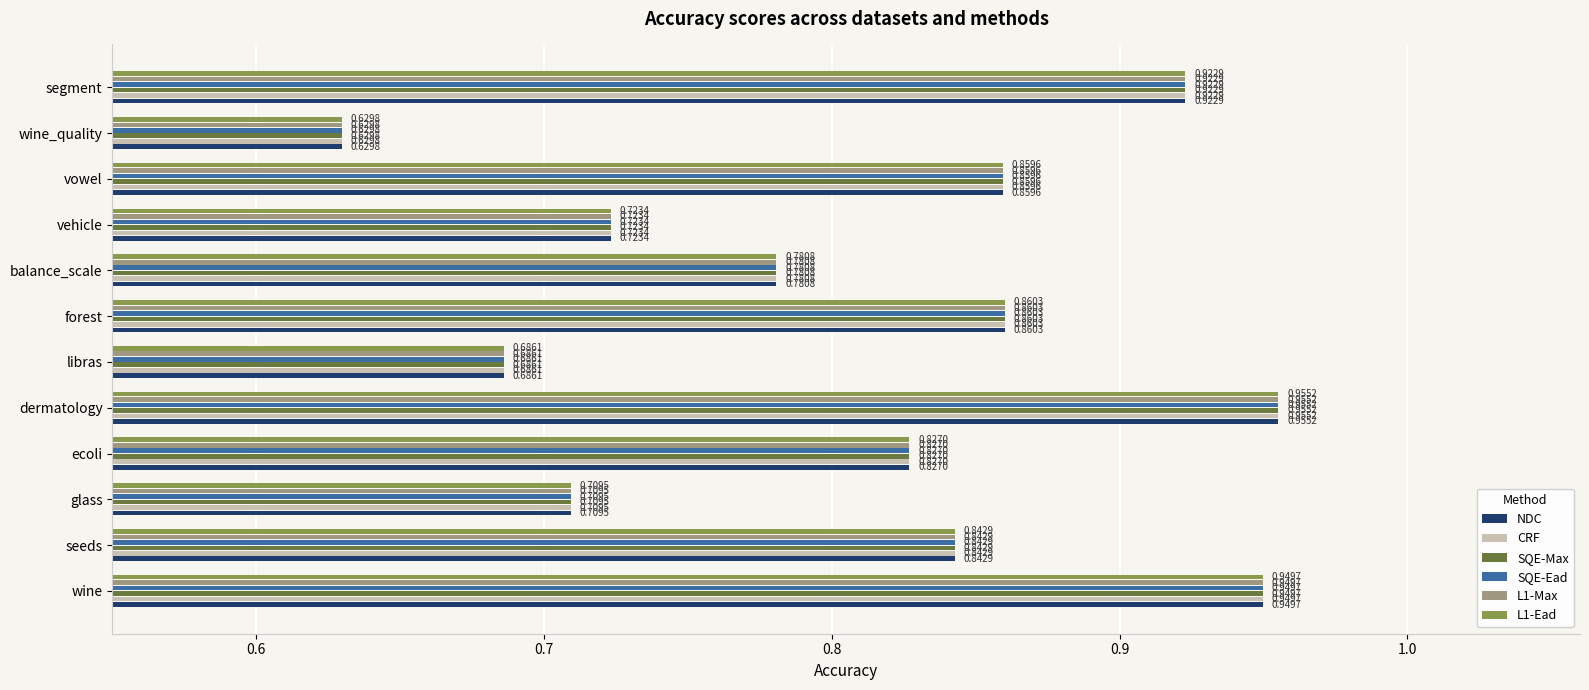

List the labels in order of L1-Max value, smallest first.

wine_quality, libras, glass, vehicle, balance_scale, ecoli, seeds, vowel, forest, segment, wine, dermatology